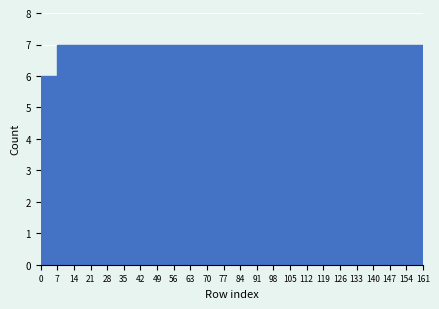

How tall is the bar that spans 0 to 7 on the x-axis? The values are not printed on the chart, so give them approximately, as read against the axis.

6